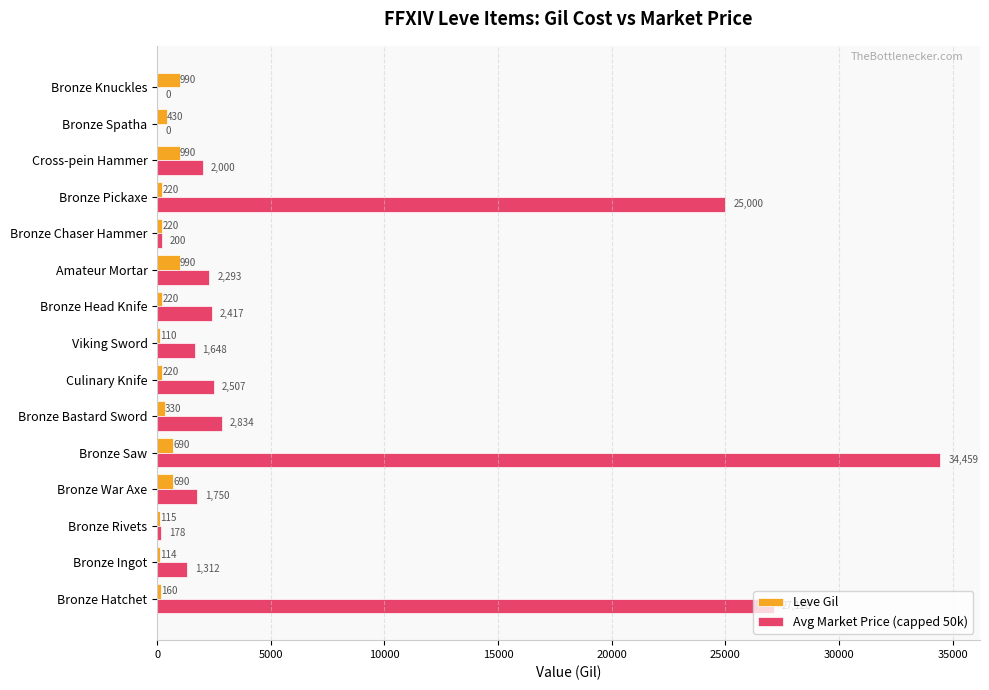

What is the sum of all Leve Gil values?

6489